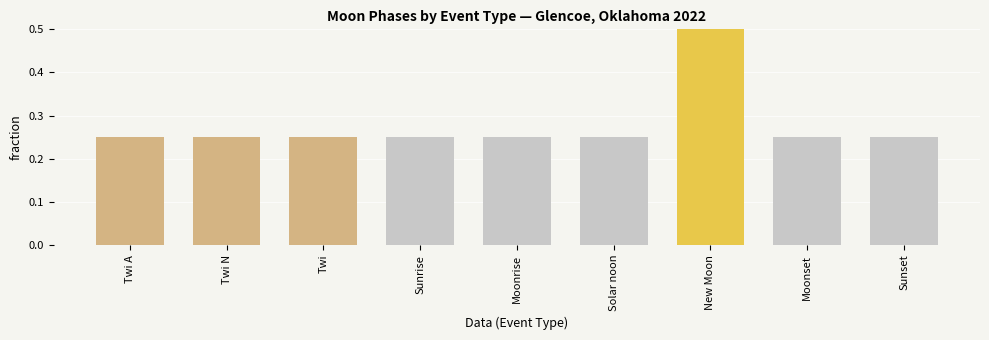

The chart shows a value of 0.2 at Twi A. True or false?

True